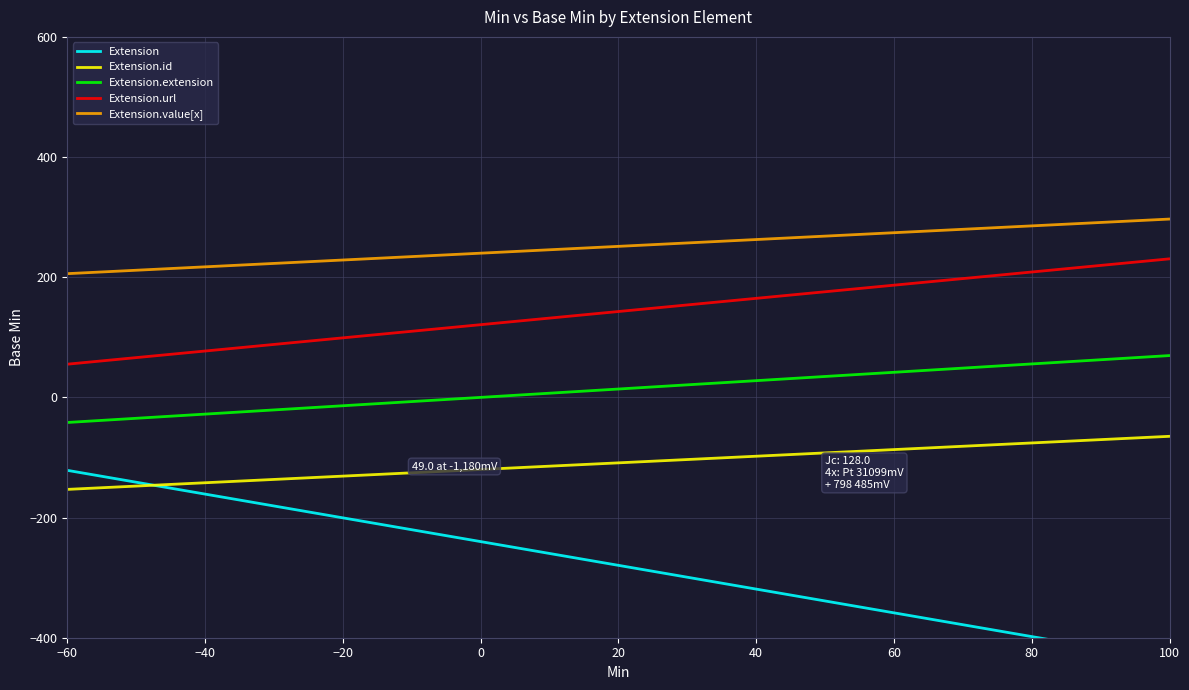

Rank the series by their maximum value, from lowest to highest.

Extension, Extension.id, Extension.extension, Extension.url, Extension.value[x]